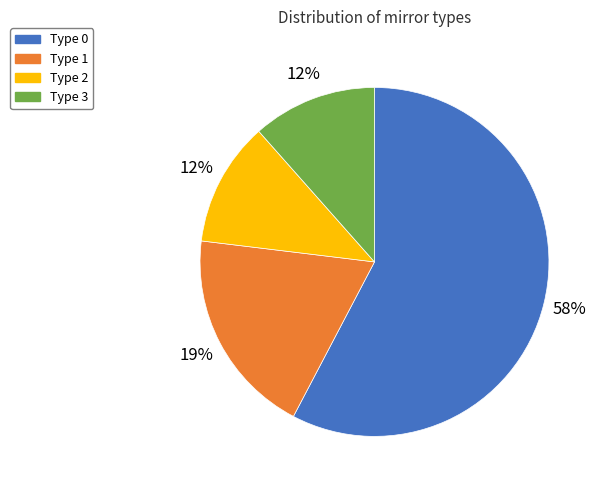

Is there a majority slice in this chart?

Yes